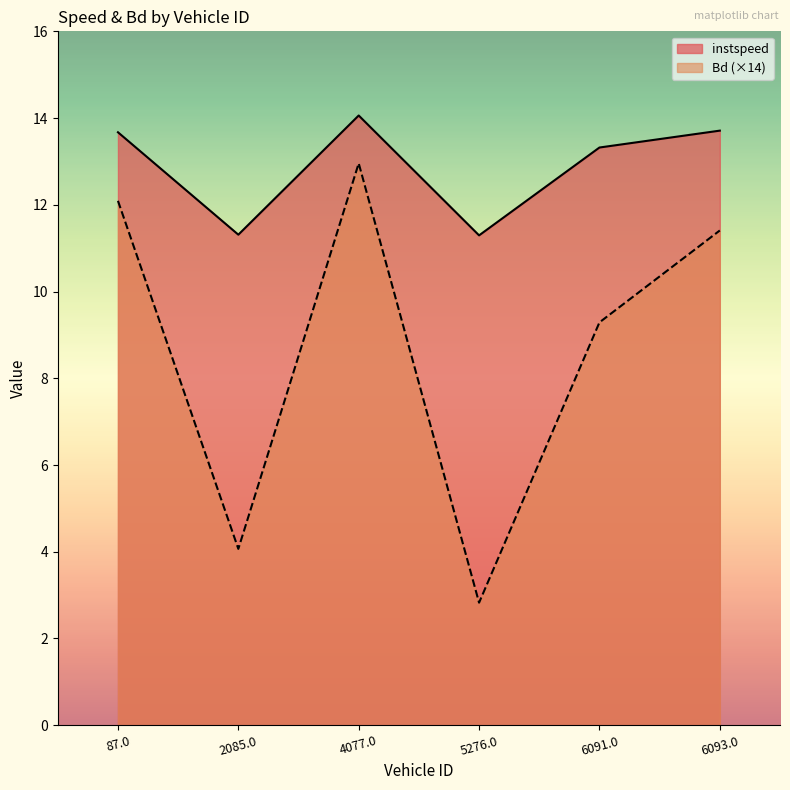

True or false: instspeed has a value of 13.7 at 87.0.

True